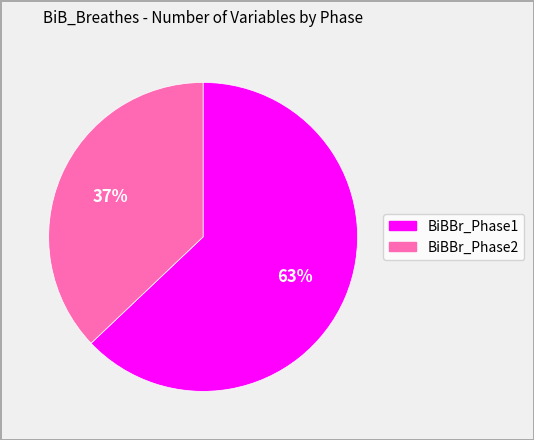

Approximately how many times larger is the value at BiBBr_Phase1 compared to BiBBr_Phase2?

1.7